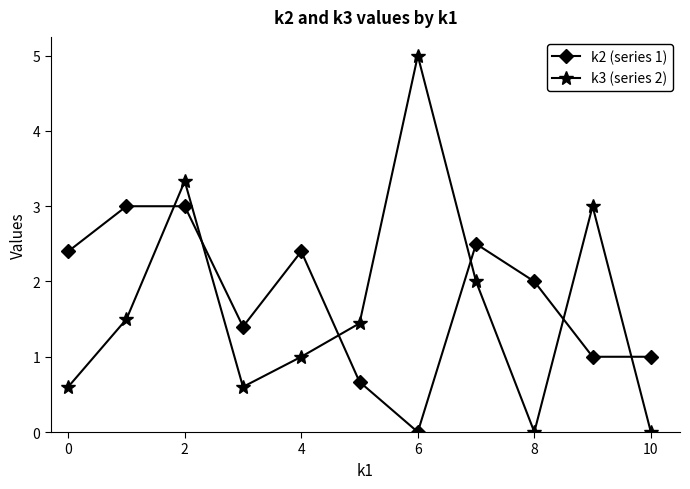

True or false: k2 (series 1) has more than 1 points higher than both neighbors.

True